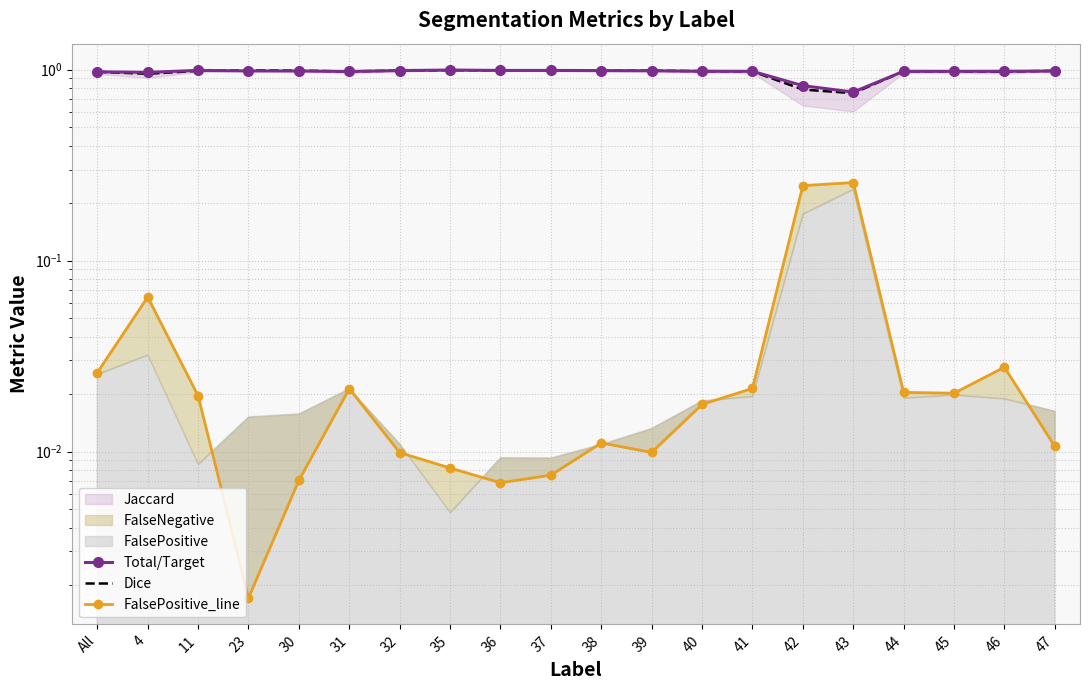

At which label is Total/Target closest to 0?

43